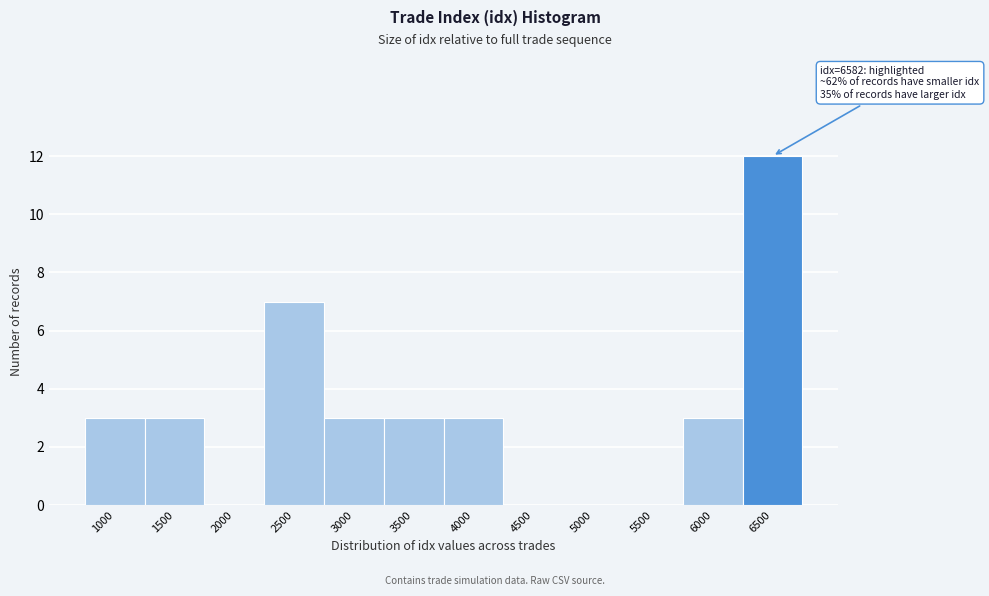

Reading left to right, what are all the values shown in this chart?

1000=3	1500=3	2000=0	2500=7	3000=3	3500=3	4000=3	4500=0	5000=0	5500=0	6000=3	6500=12